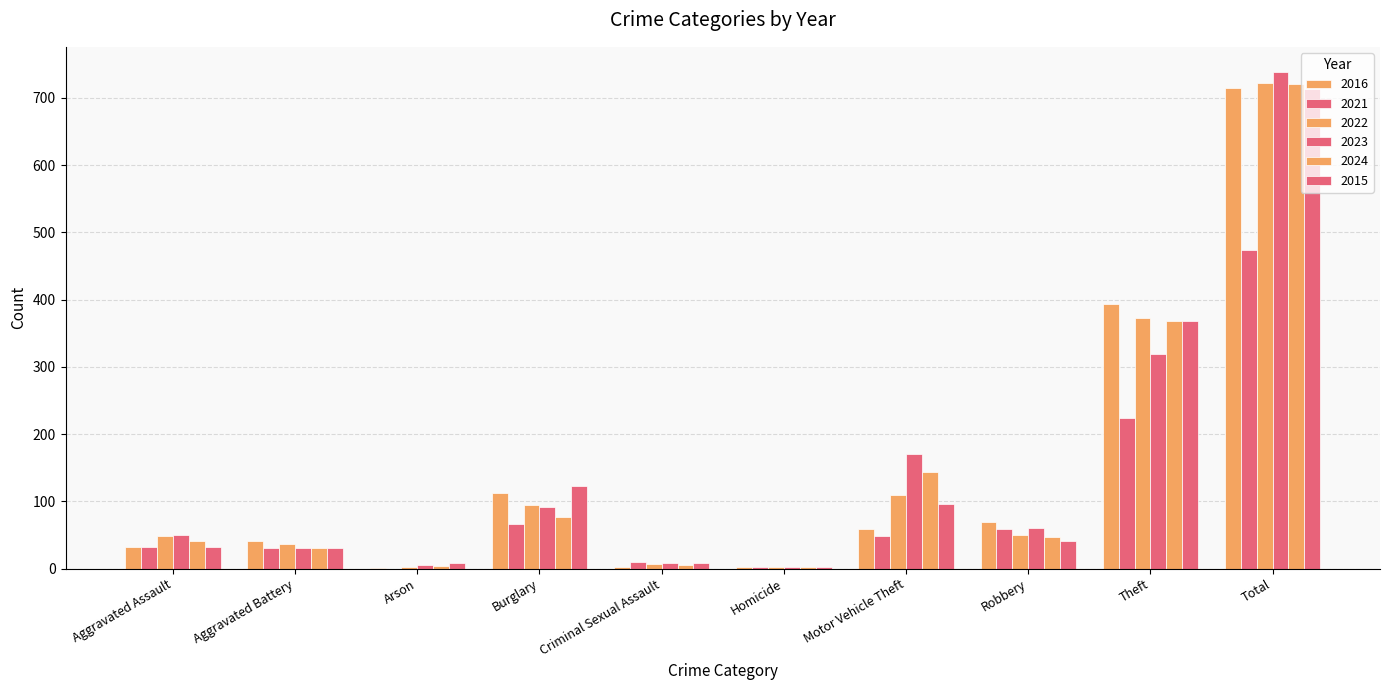

The value of 2016 at Theft is 394. True or false?

True